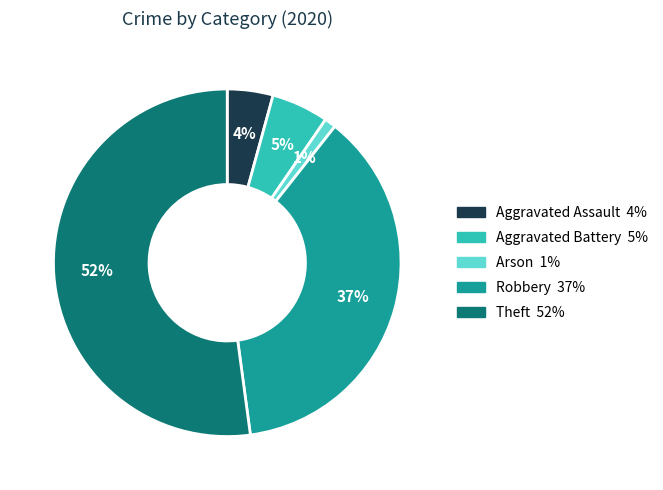

Which has a higher value, Robbery or Aggravated Battery?

Robbery